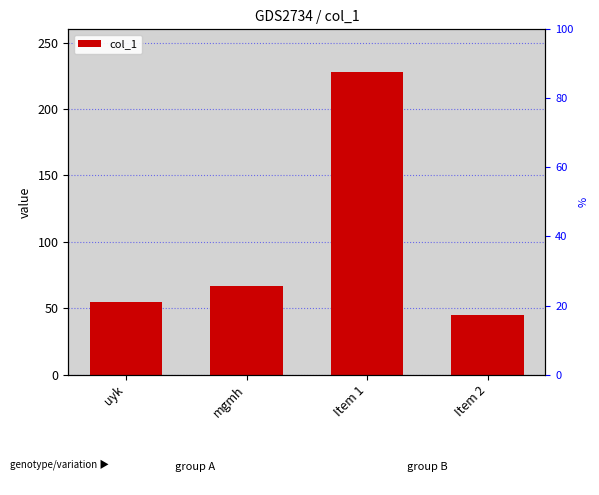

What is the ratio of the value at Item 2 to the value at uyk?

0.8